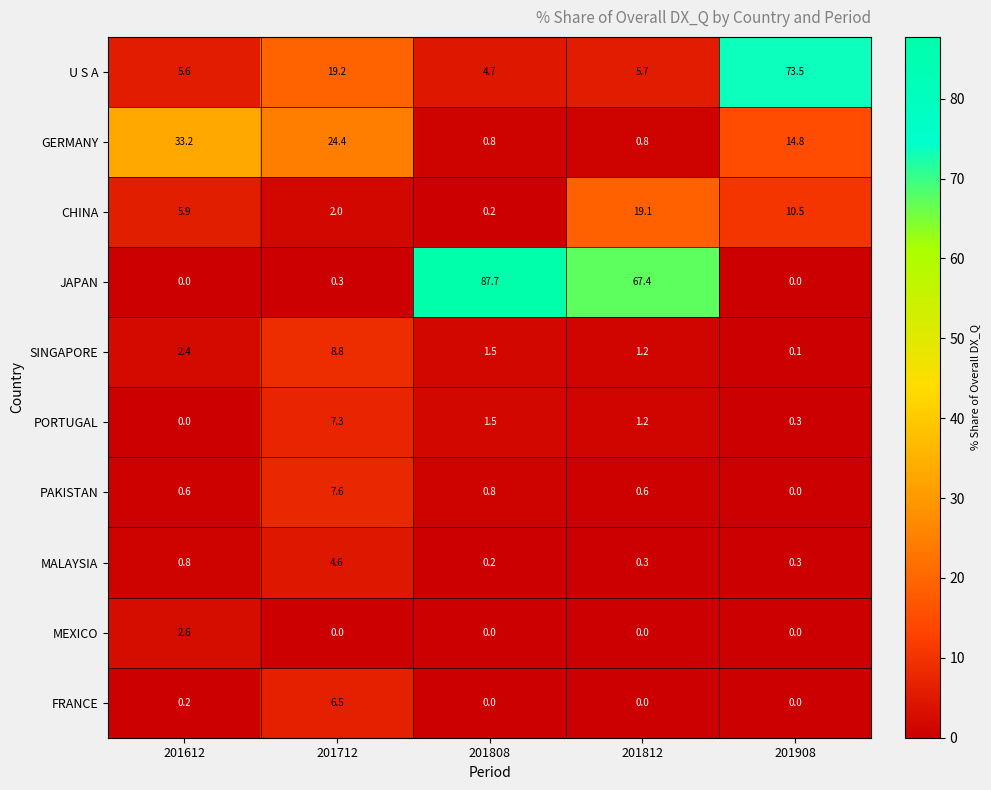

At how many categories does at least one series exceed 81?

1